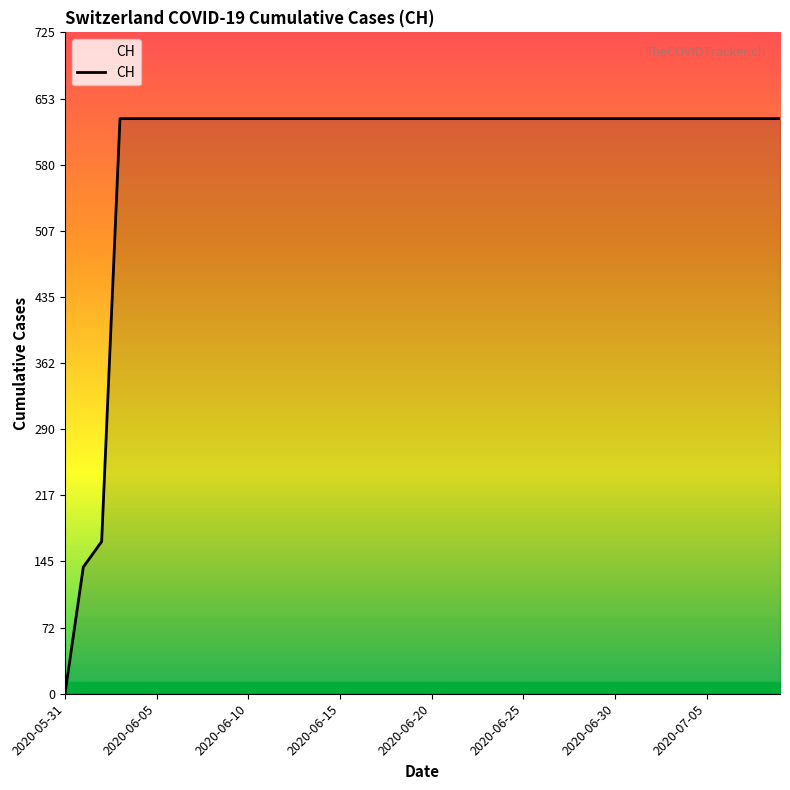

What is the maximum value shown in the chart?

631